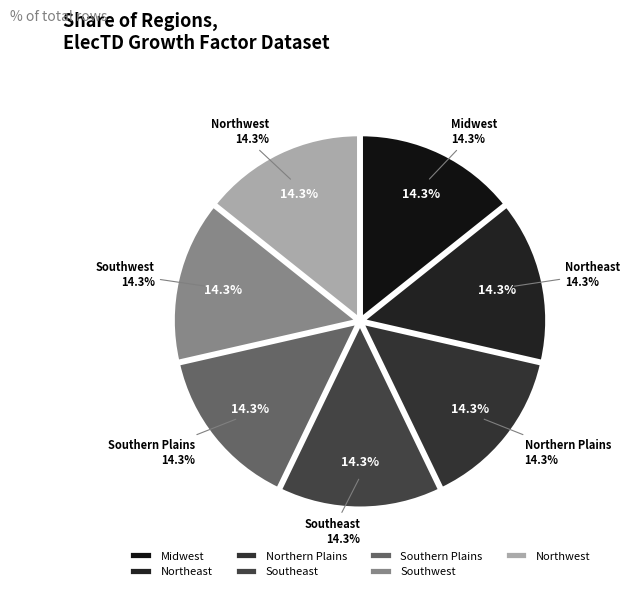

Which has a higher value, Northern Plains or Southeast?

Northern Plains